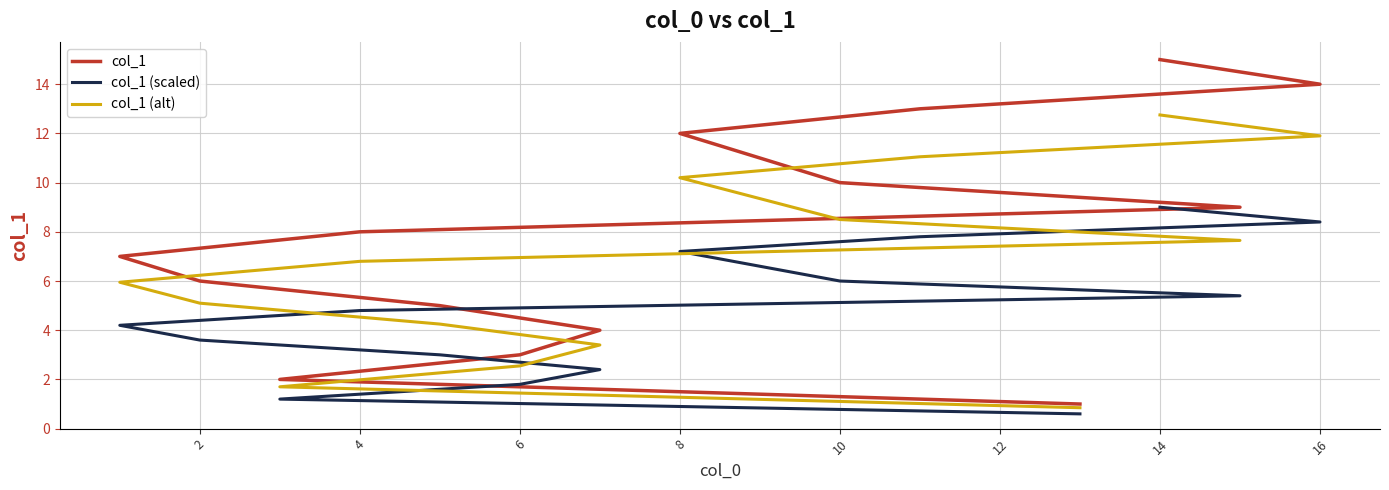

Does the chart display data point markers on the line(s)?

No